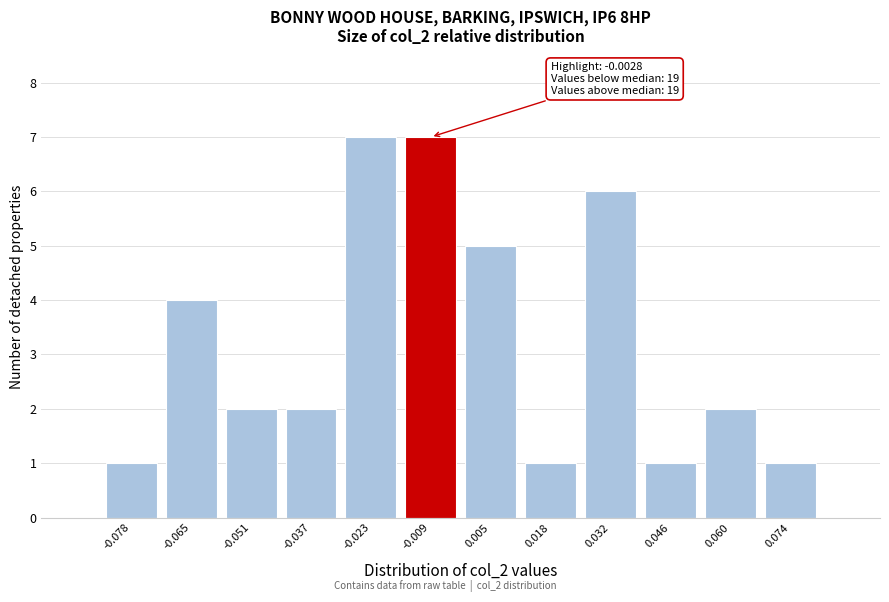

Reading left to right, extract all data points from this chart.

1	4	2	2	7	7	5	1	6	1	2	1